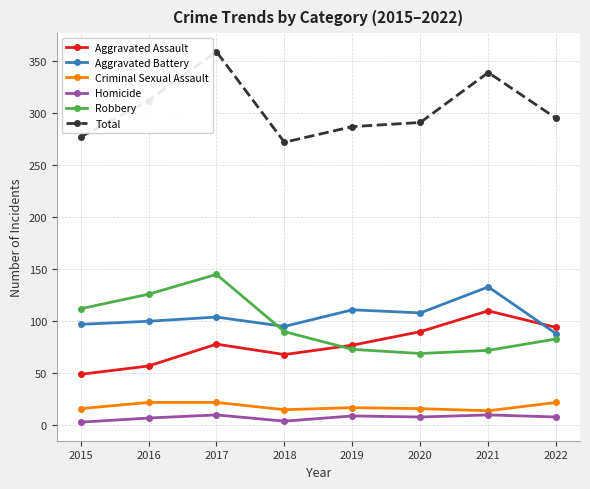

Rank the series by their maximum value, from highest to lowest.

Total, Robbery, Aggravated Battery, Aggravated Assault, Criminal Sexual Assault, Homicide